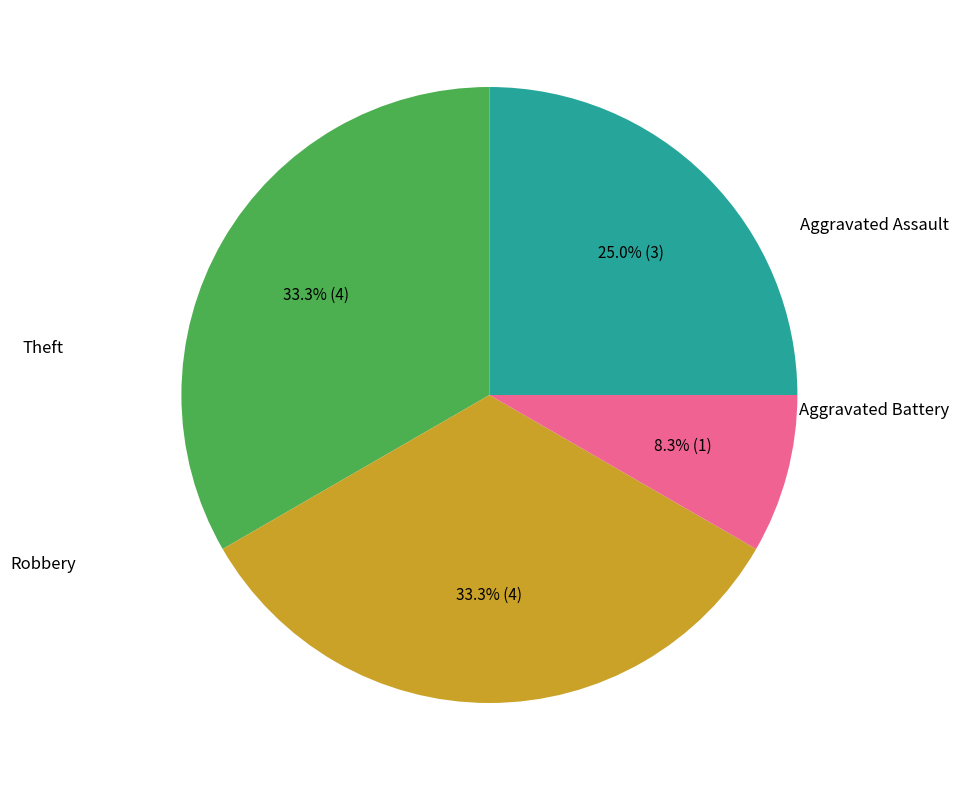

Is there a majority slice in this chart?

No